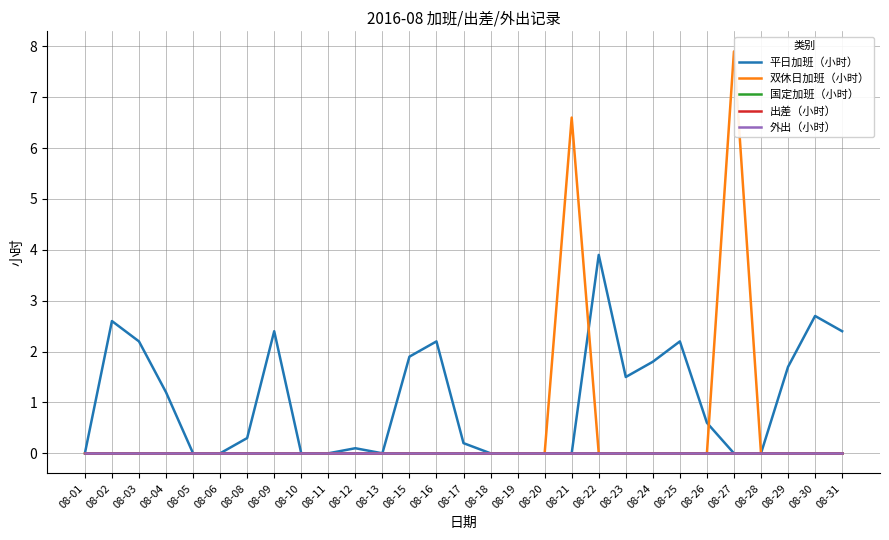

What is the maximum value shown in the chart?

7.9